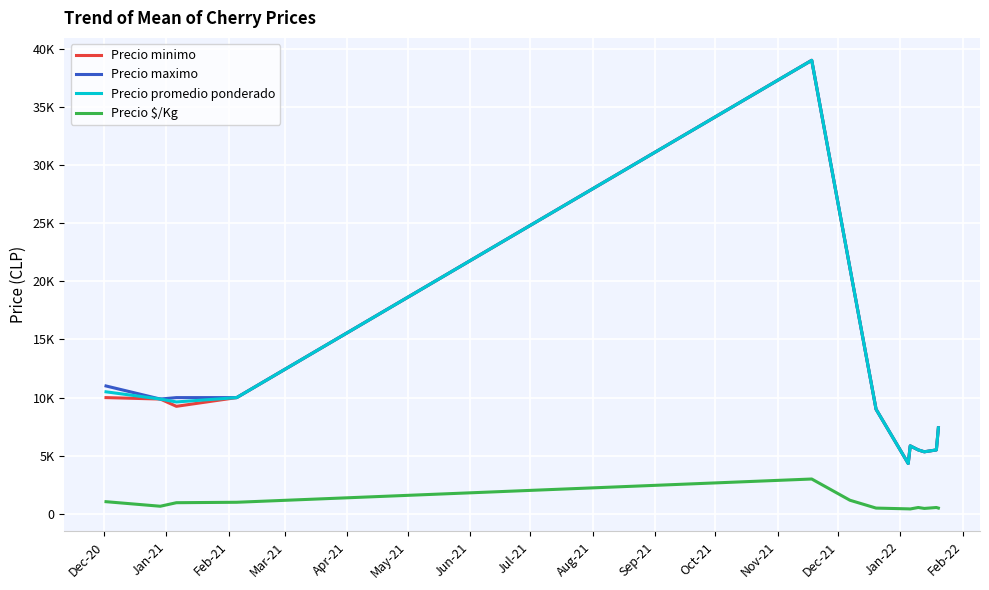

Is this an area chart (filled region under the line)?

No